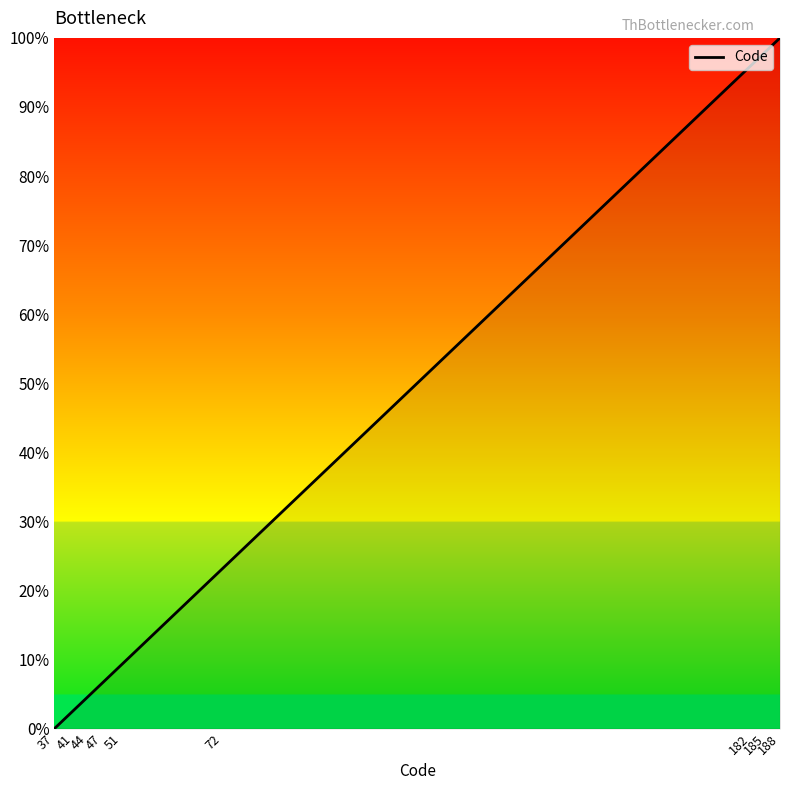

Does the chart have visible grid lines?

No